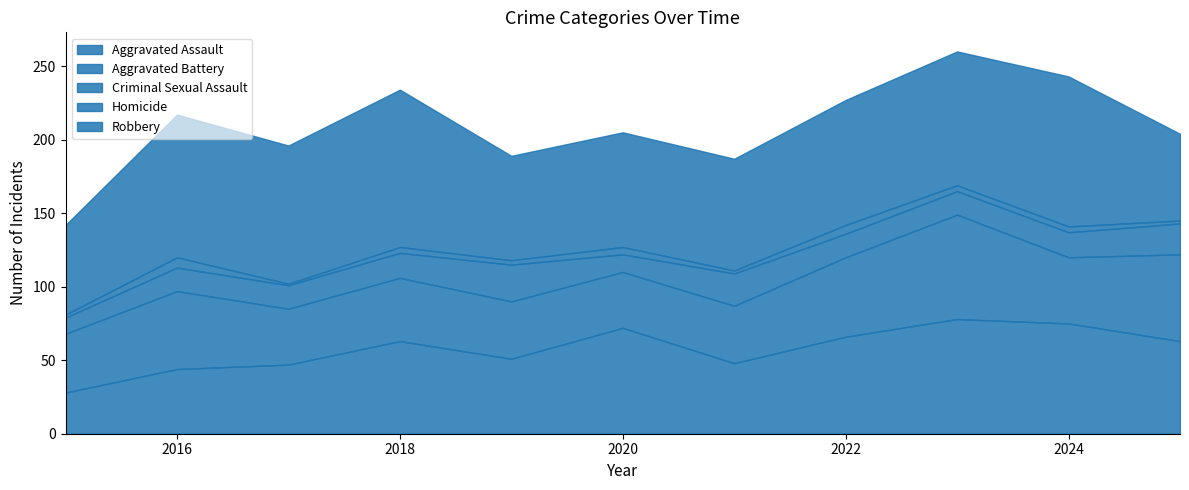

The Aggravated Battery series shows 54 at 2022. True or false?

True